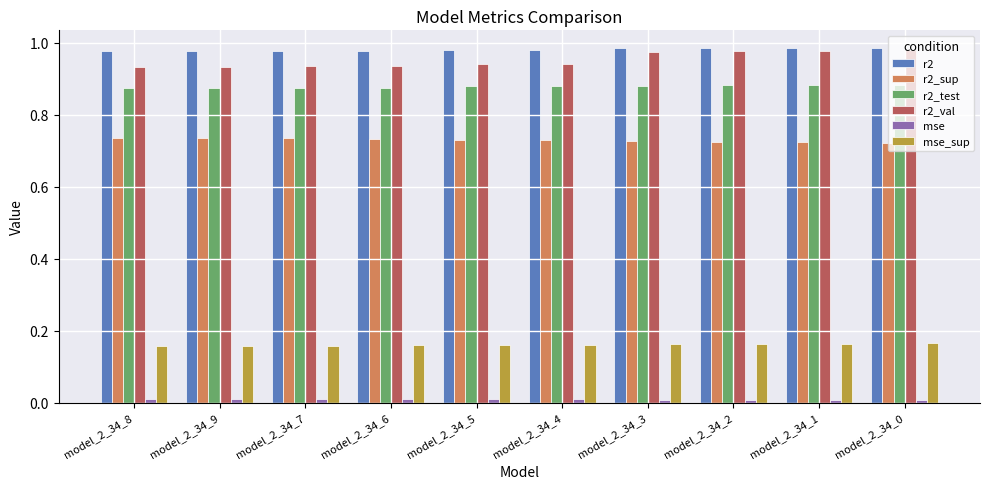

Rank the series at model_2_34_8 from highest to lowest value.

r2, r2_val, r2_test, r2_sup, mse_sup, mse